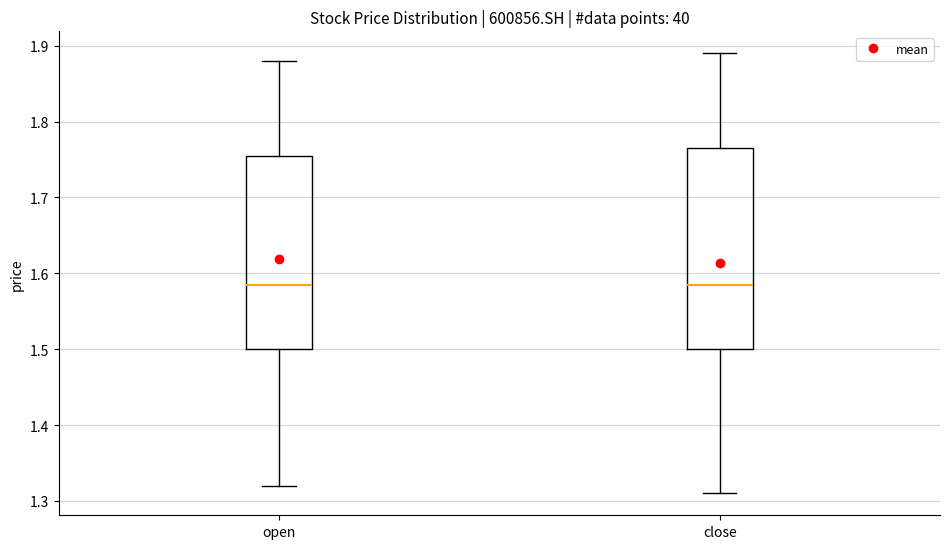

Reading left to right, transcribe this box plot: for each box, give where its median line is, the range the box spans, and where its two whiskers end, as read against the y-axis. The values are not printed on the chart, so give them approximately, as read against the axis.

open: median 1.59, box 1.50 to 1.76, whiskers 1.32 to 1.88
close: median 1.59, box 1.50 to 1.77, whiskers 1.31 to 1.89